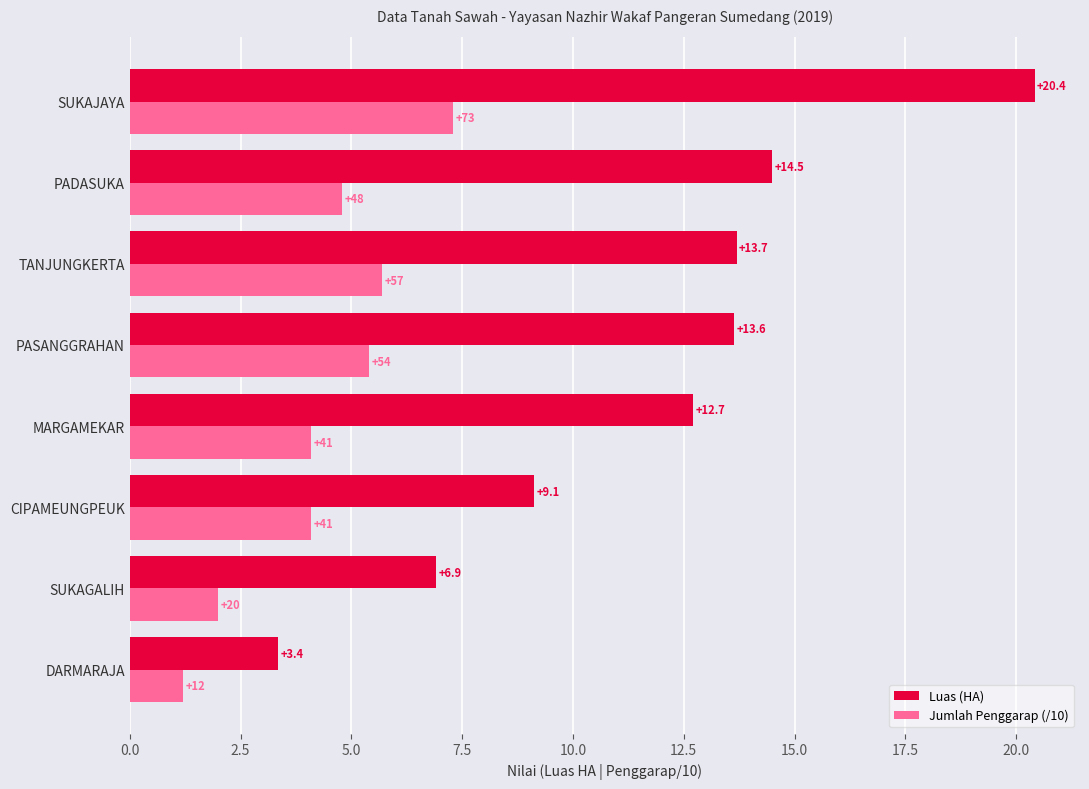

Rank the series at CIPAMEUNGPEUK from lowest to highest value.

Jumlah Penggarap (/10), Luas (HA)